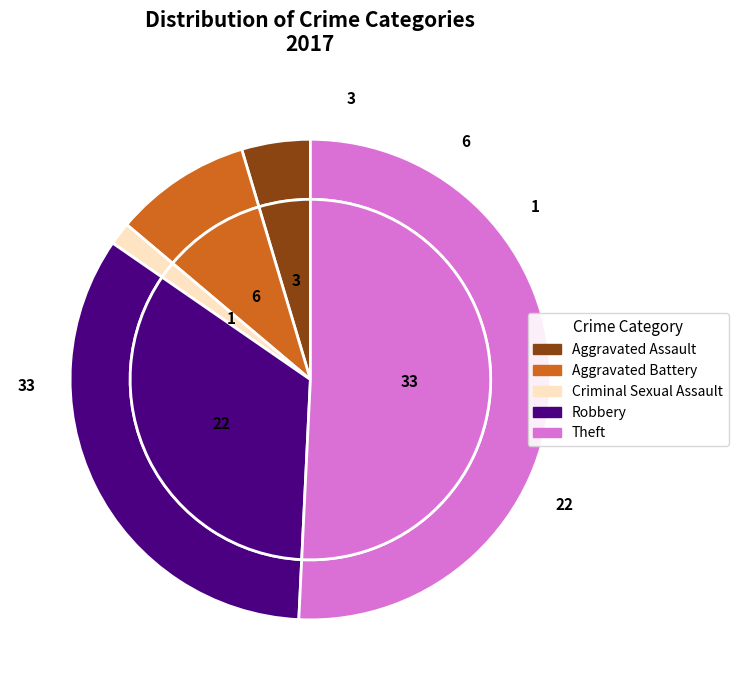

Do Aggravated Assault and Theft together represent more than half of the pie?

Yes